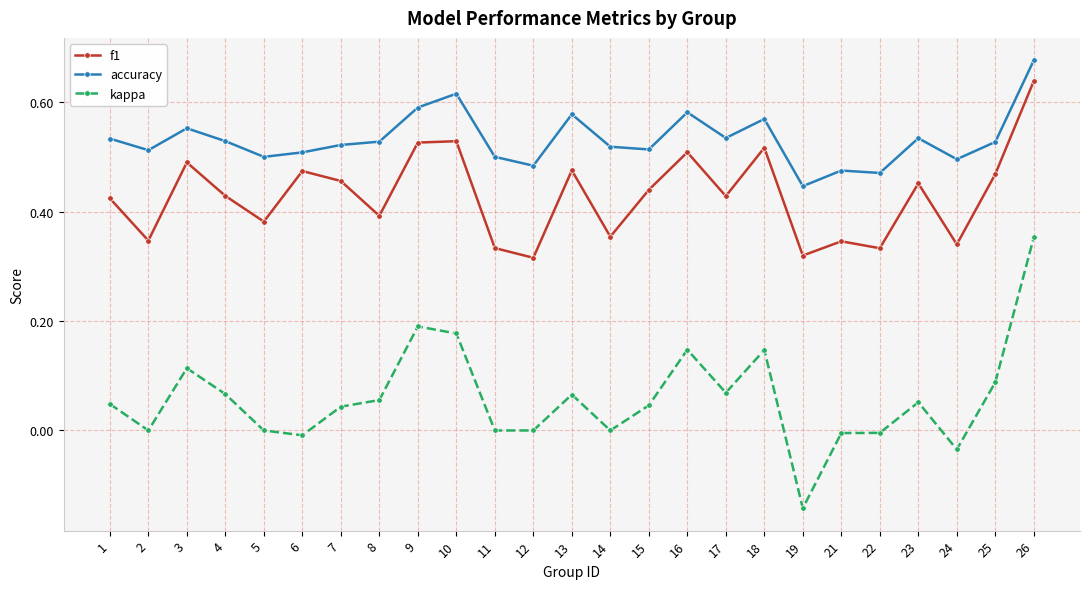

What is the sum of all accuracy values?

13.3